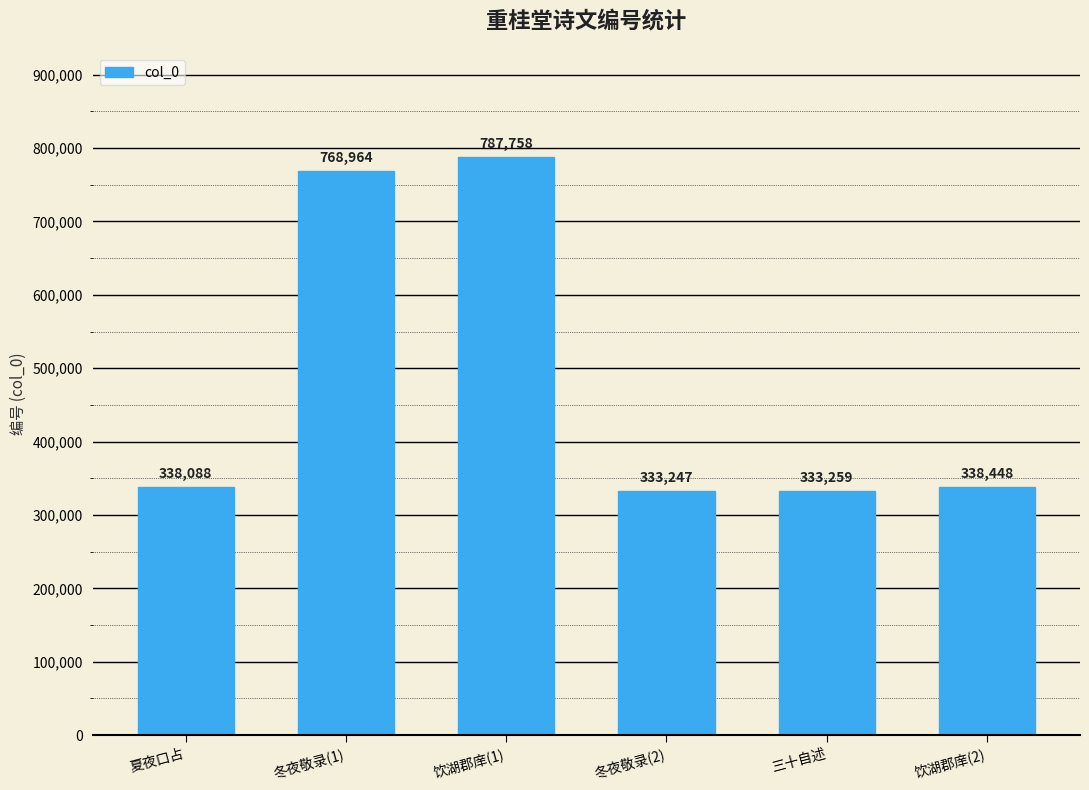

Rank the categories by value from highest to lowest.

饮湖郡庠(1), 冬夜敬录(1), 饮湖郡庠(2), 夏夜口占, 三十自述, 冬夜敬录(2)